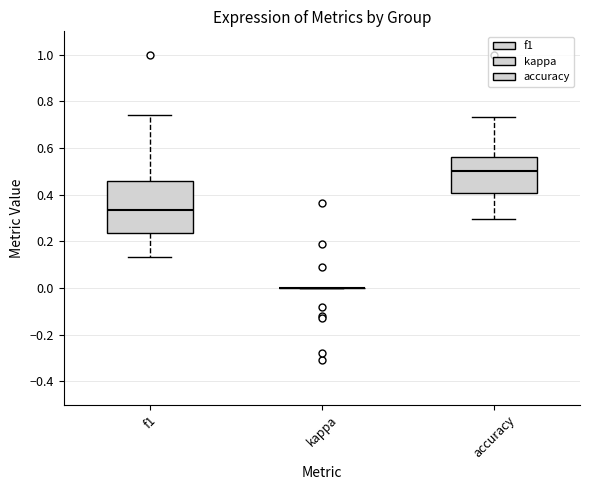

Which box is the tallest, from its lower edge to its upper edge?

f1